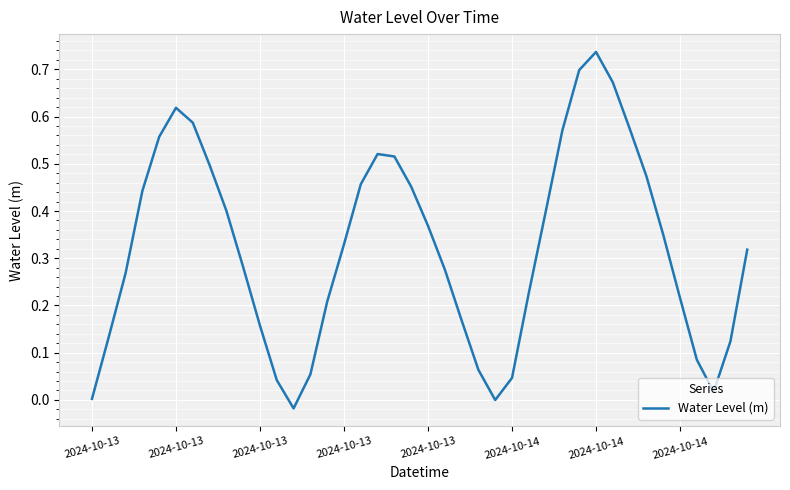

What is the sum of all values?

12.9